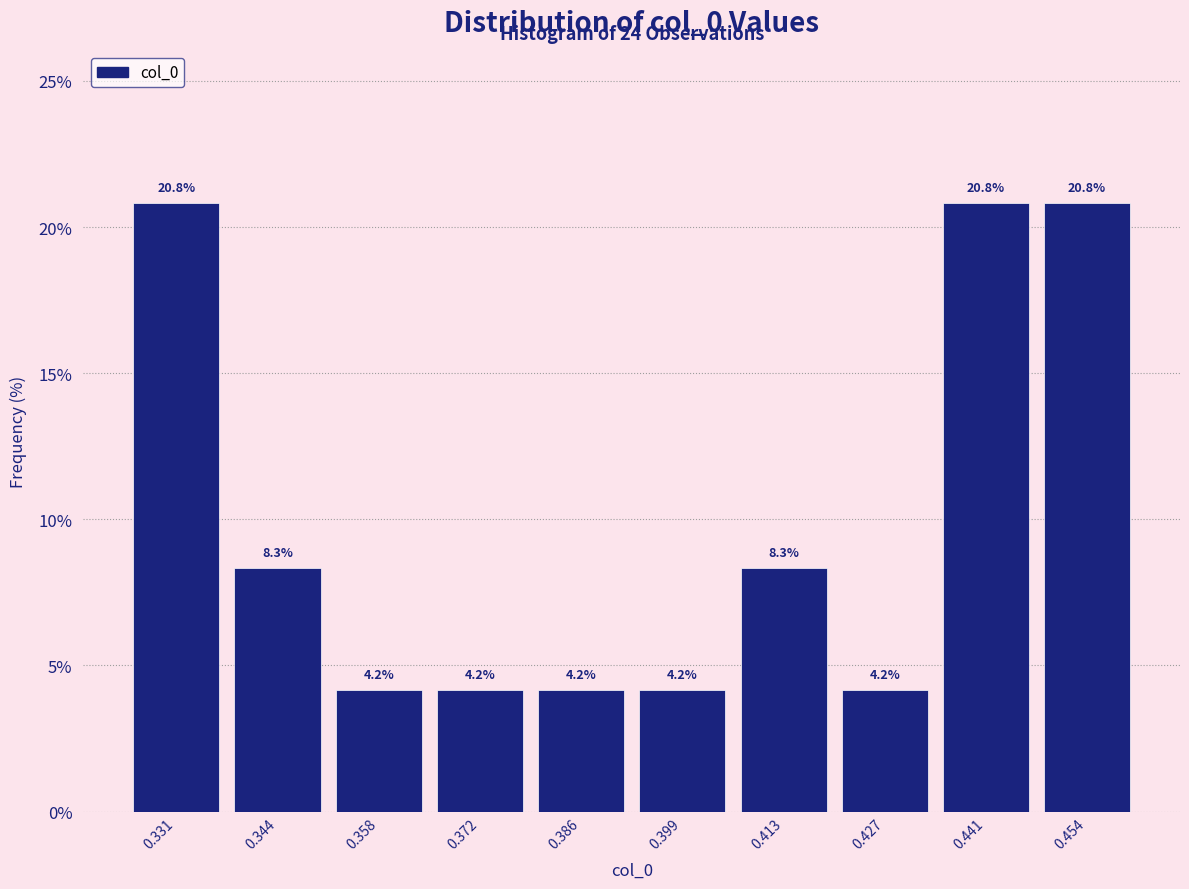

What is the height of the bar covering 0.338 to 0.352 on the x-axis? The bar edges are not printed on the chart, so give them approximately, as read against the axis.

8.3